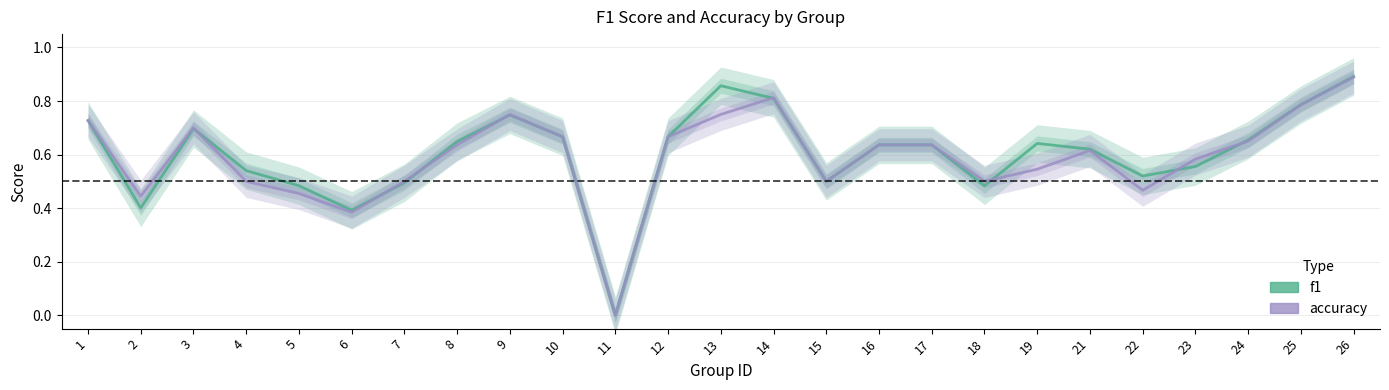

True or false: f1 has more than 0 interior local peaks.

True